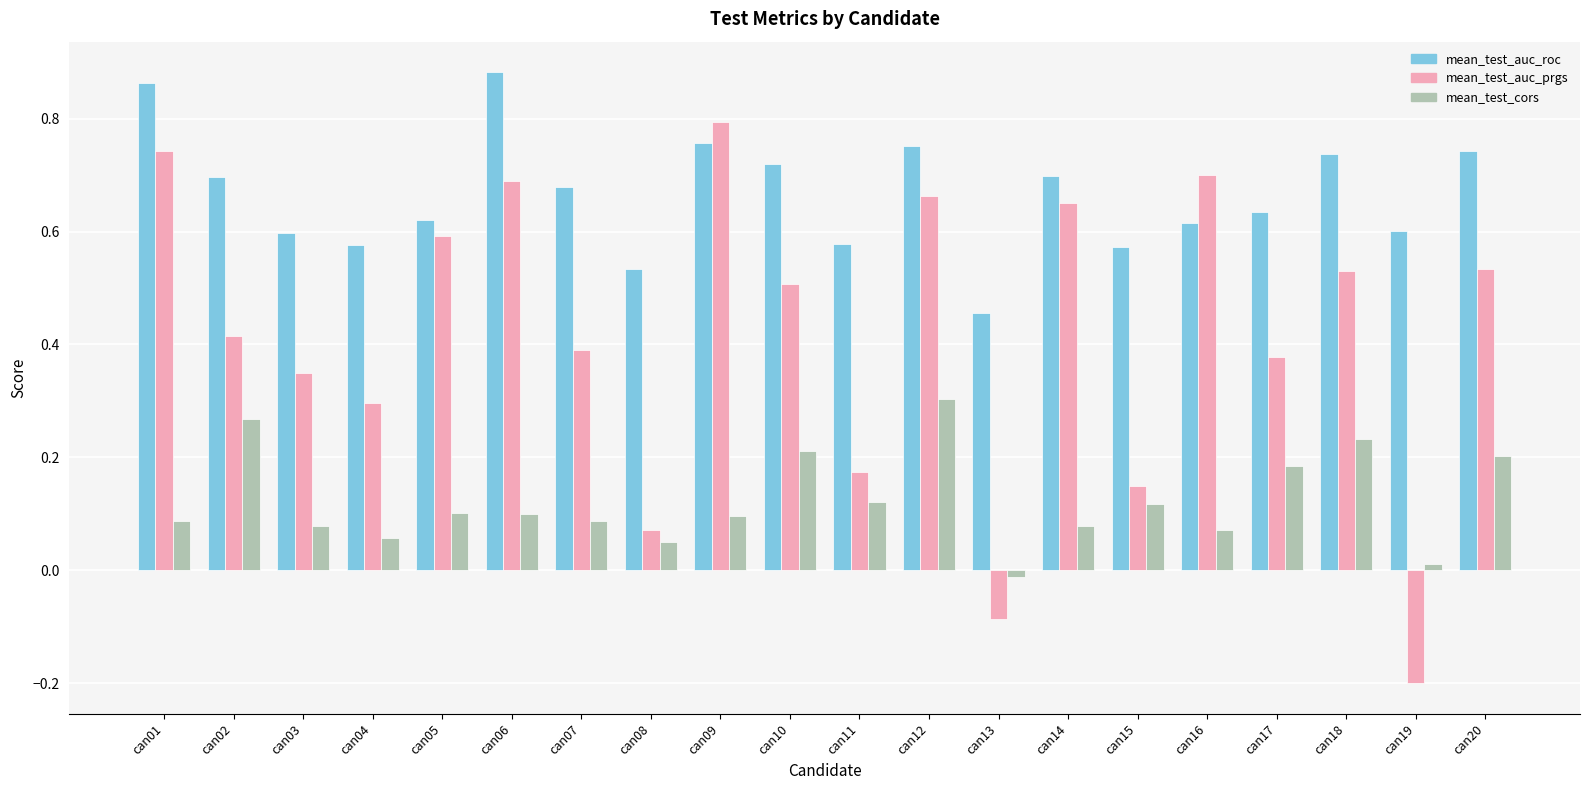

How many mean_test_auc_roc values are between 0 and 1?

20